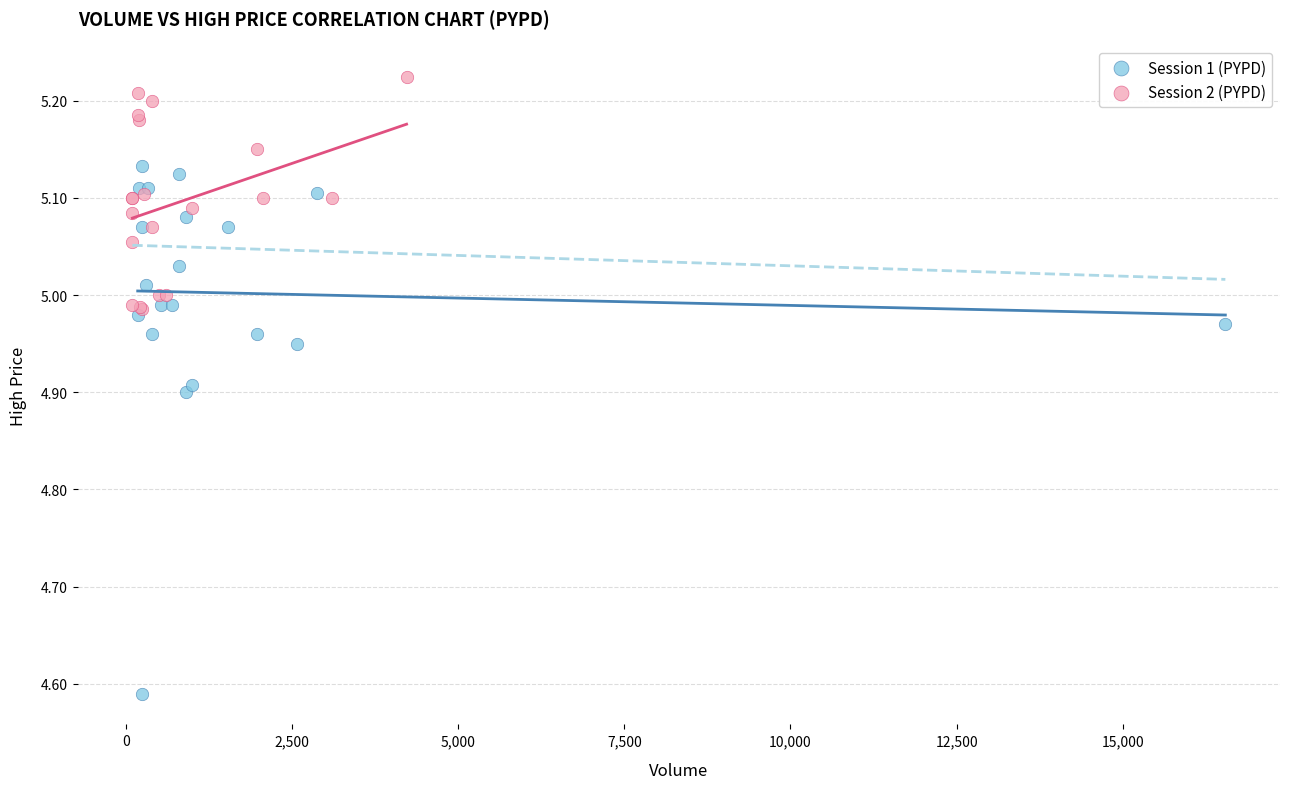

Which series reaches the maximum Y coordinate?

Session 2 (PYPD)